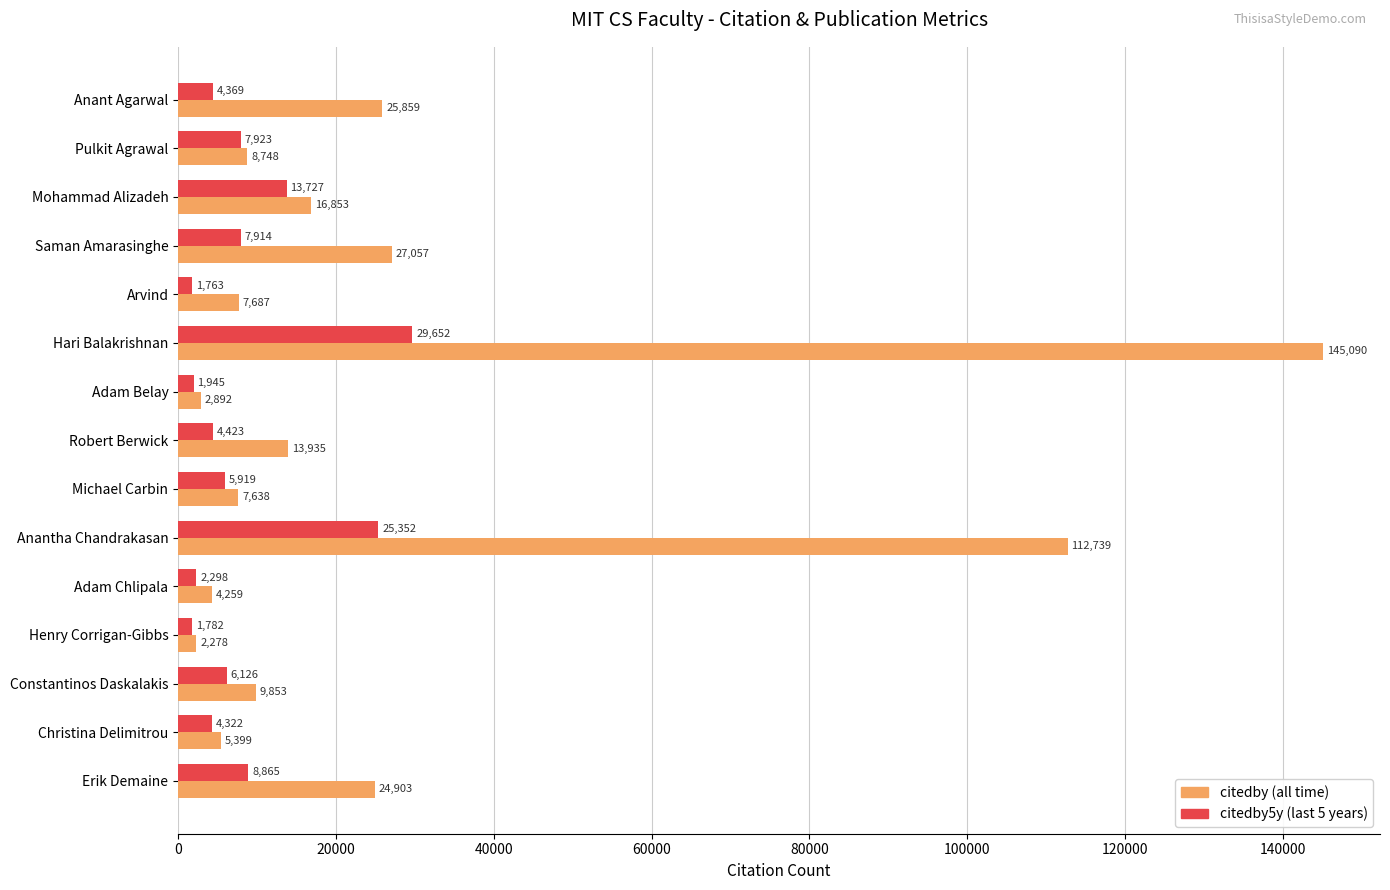

What is the smallest value displayed?

1763